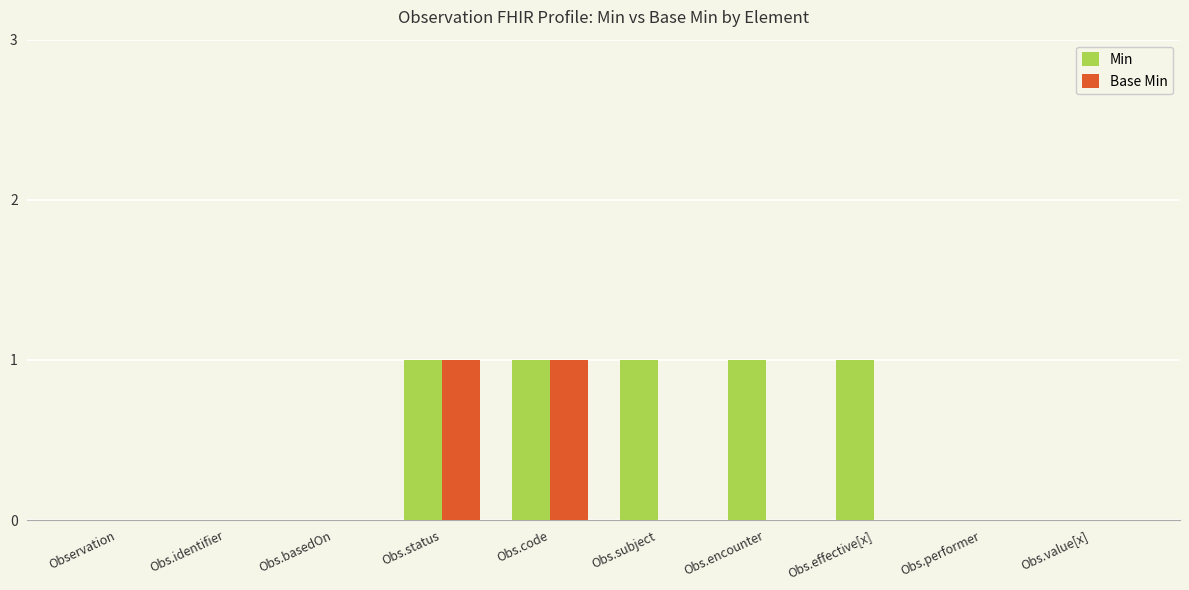

The Base Min series shows 0 at Observation. True or false?

True